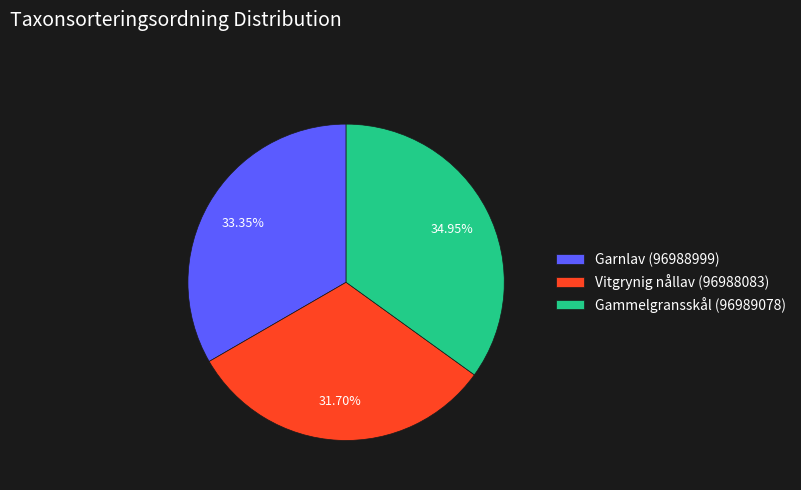

Which slice is the smallest?

Vitgrynig nållav (96988083)